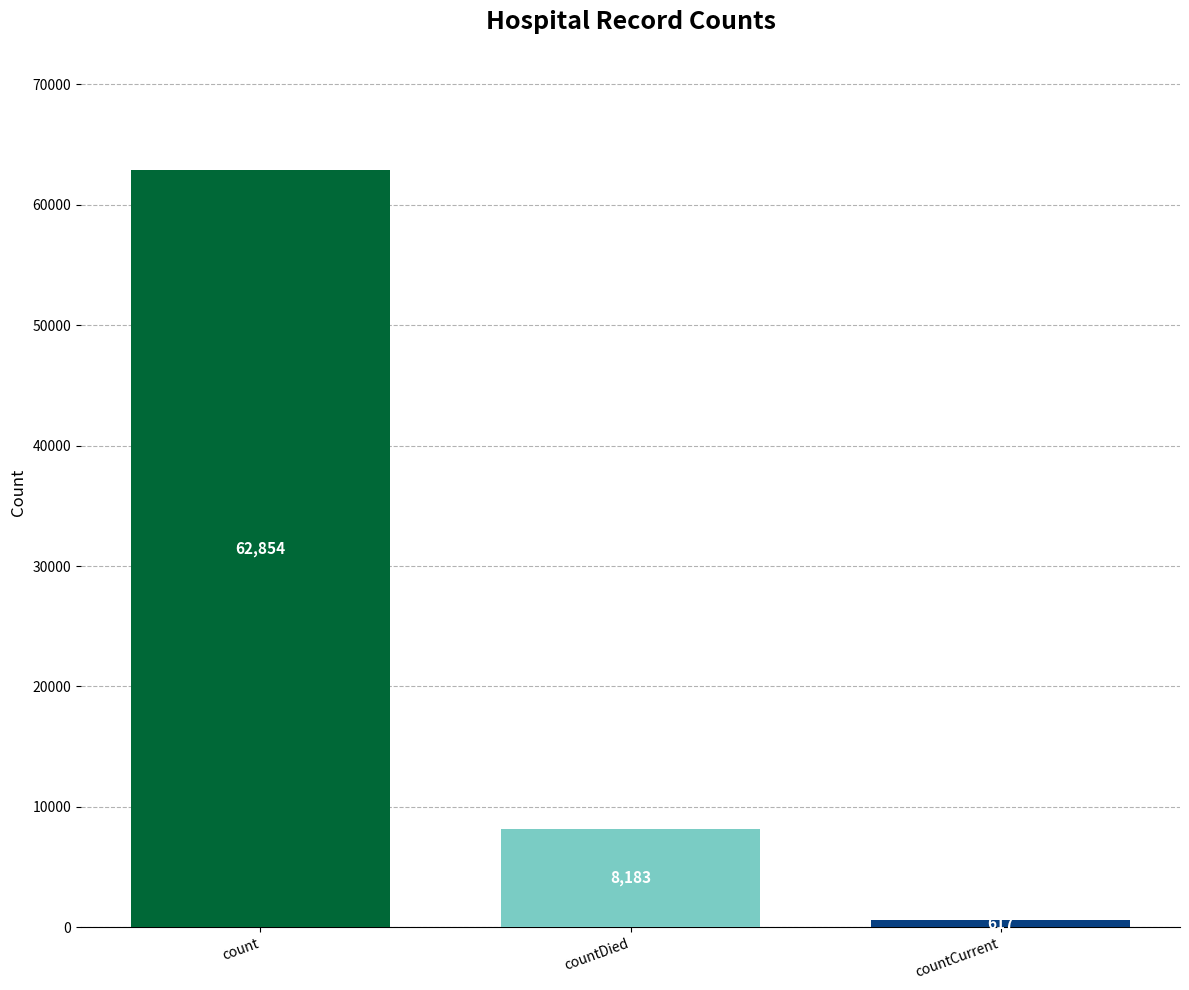

What is the average value?

23885